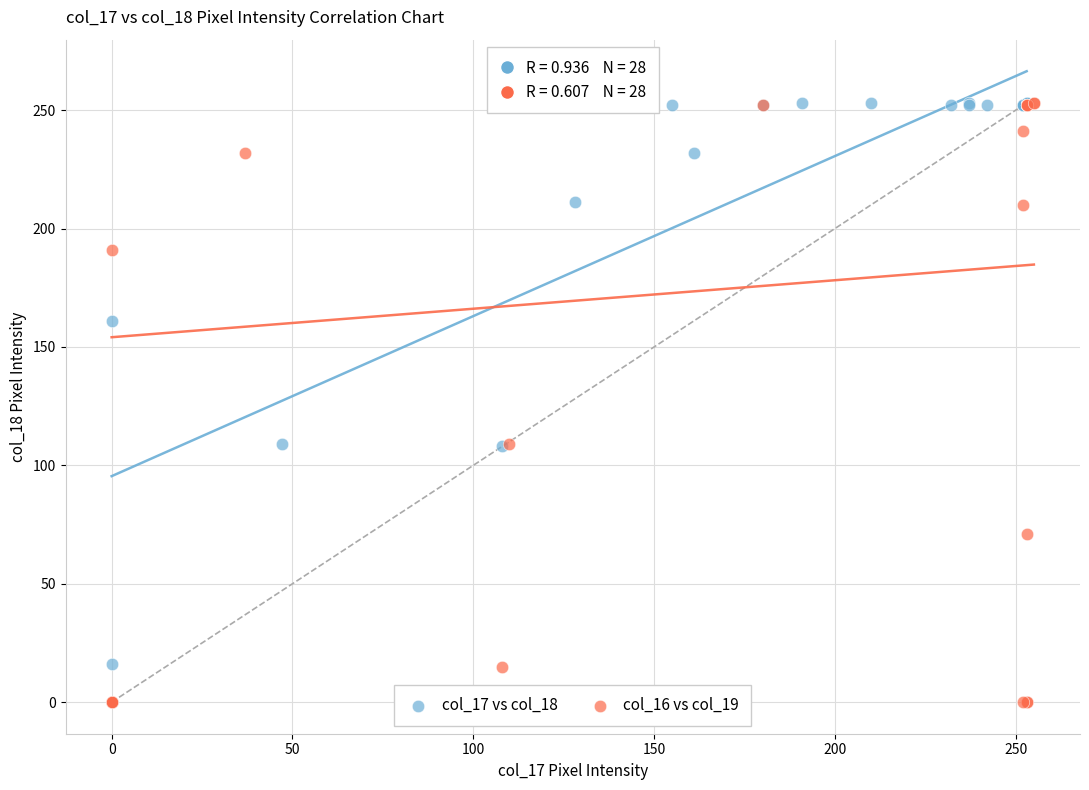

What are all the series names shown in the legend?

col_17 vs col_18, col_16 vs col_19